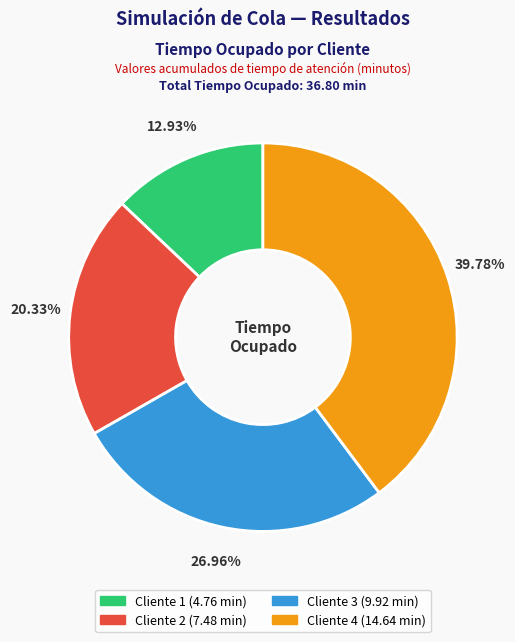

Rank the categories by value from highest to lowest.

Cliente 4, Cliente 3, Cliente 2, Cliente 1